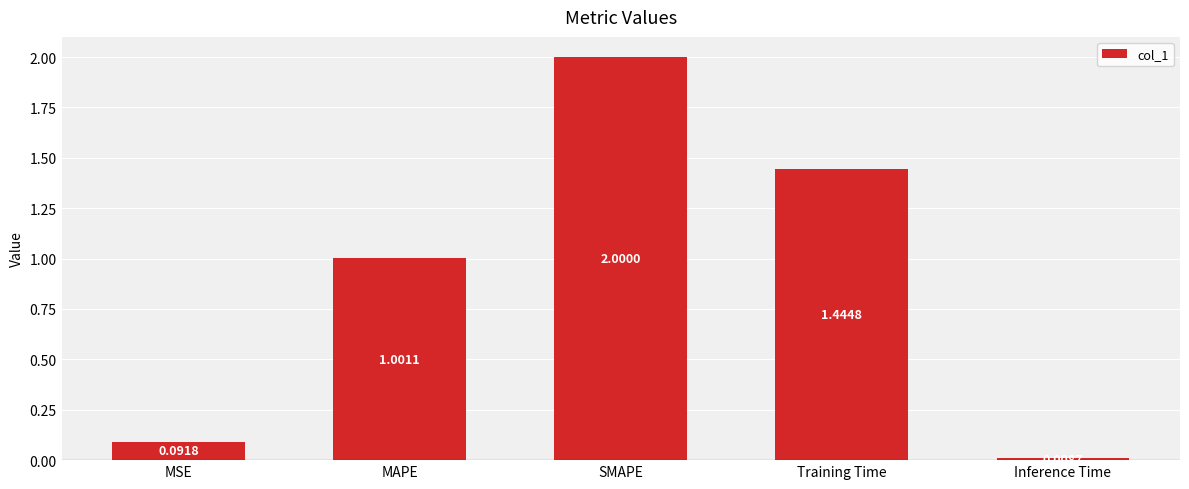

At which label does the data first exceed 1?

MAPE